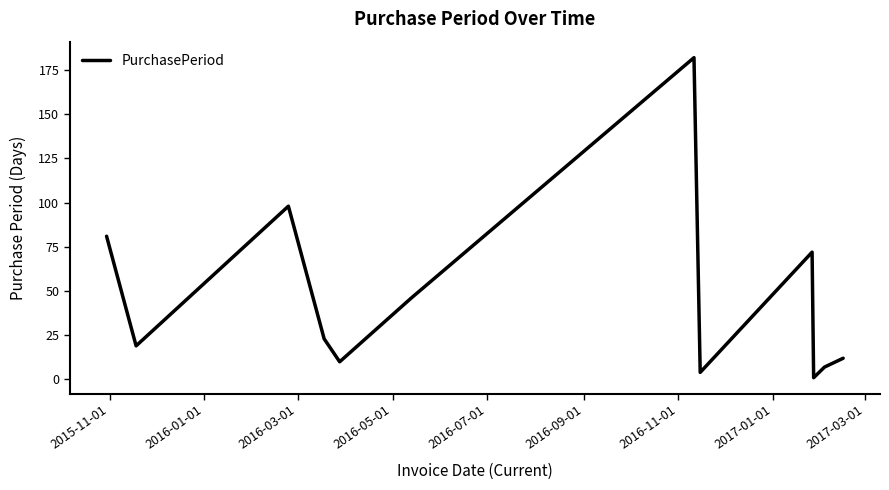

Does the chart display data point markers on the line(s)?

No